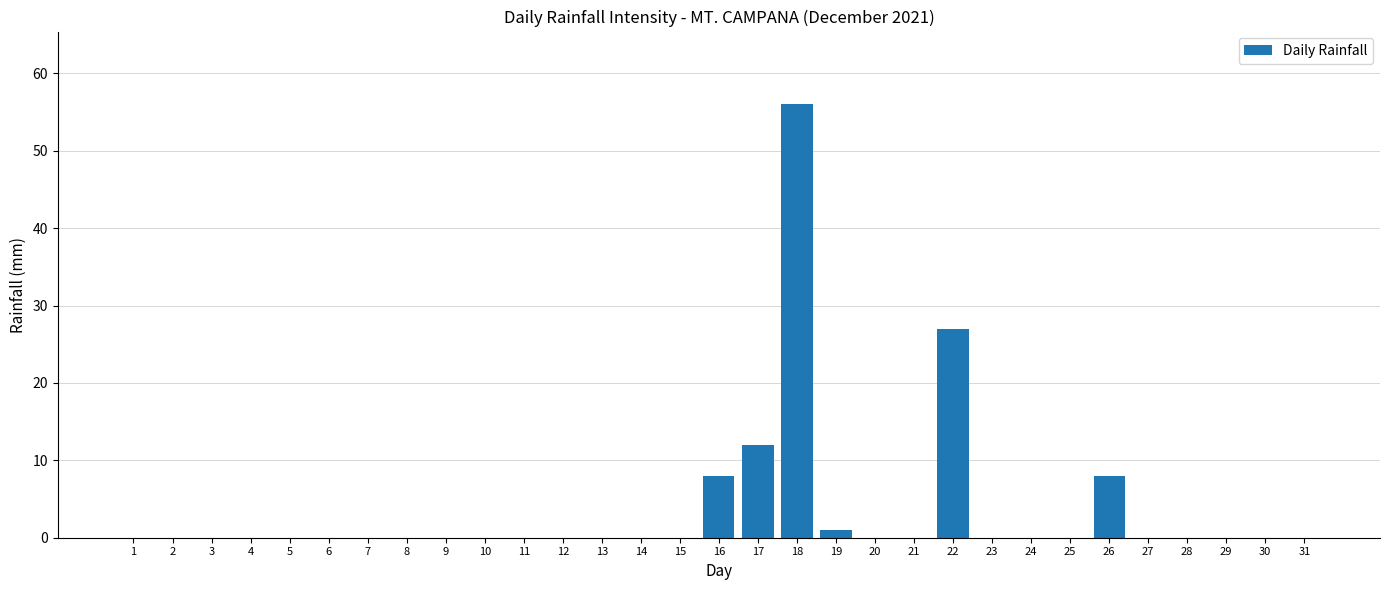

Is it true that the value at 26 is 8?

True